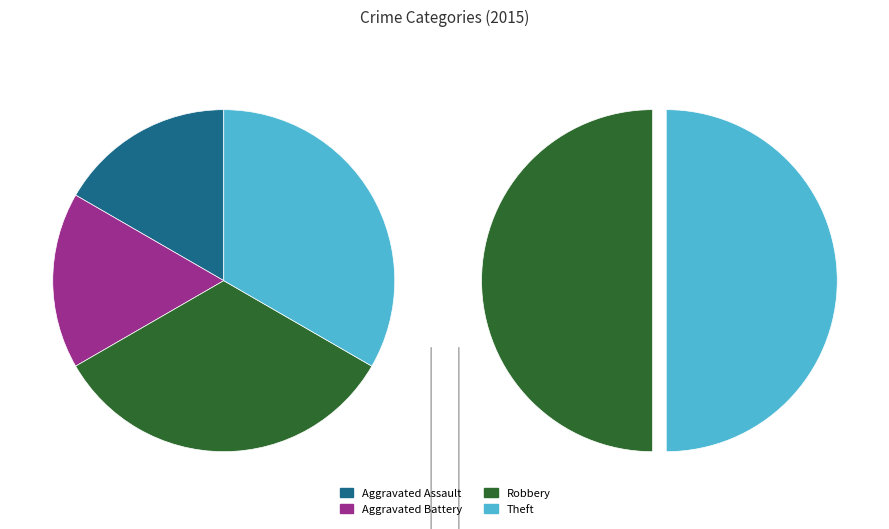

Do Robbery and Aggravated Battery together represent more than half of the pie?

No